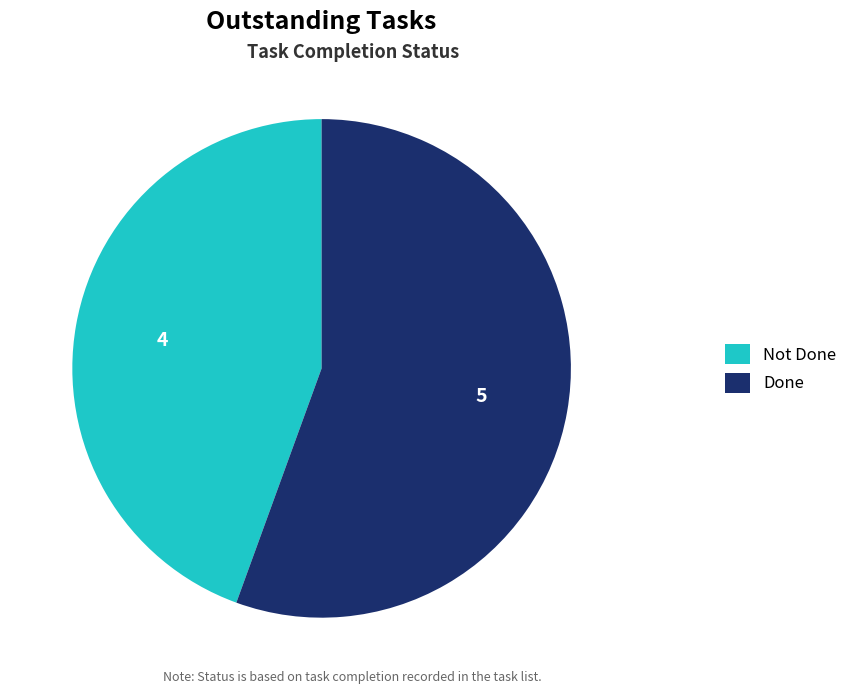

Combined, do Not Done and Done account for over 50%?

Yes